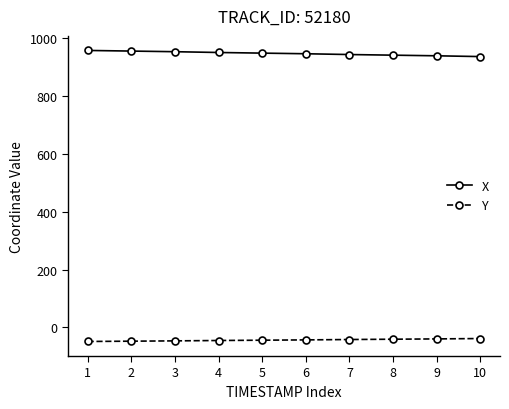

What is the highest value of the X series?

957.5